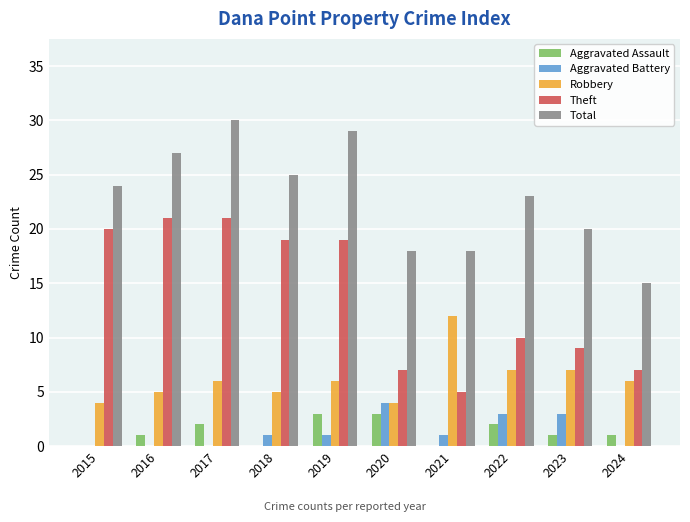

Reading left to right, what are all the values shown in this chart?

Aggravated Assault: 2015=0	2016=1	2017=2	2018=0	2019=3	2020=3	2021=0	2022=2	2023=1	2024=1
Aggravated Battery: 2015=0	2016=0	2017=0	2018=1	2019=1	2020=4	2021=1	2022=3	2023=3	2024=0
Robbery: 2015=4	2016=5	2017=6	2018=5	2019=6	2020=4	2021=12	2022=7	2023=7	2024=6
Theft: 2015=20	2016=21	2017=21	2018=19	2019=19	2020=7	2021=5	2022=10	2023=9	2024=7
Total: 2015=24	2016=27	2017=30	2018=25	2019=29	2020=18	2021=18	2022=23	2023=20	2024=15